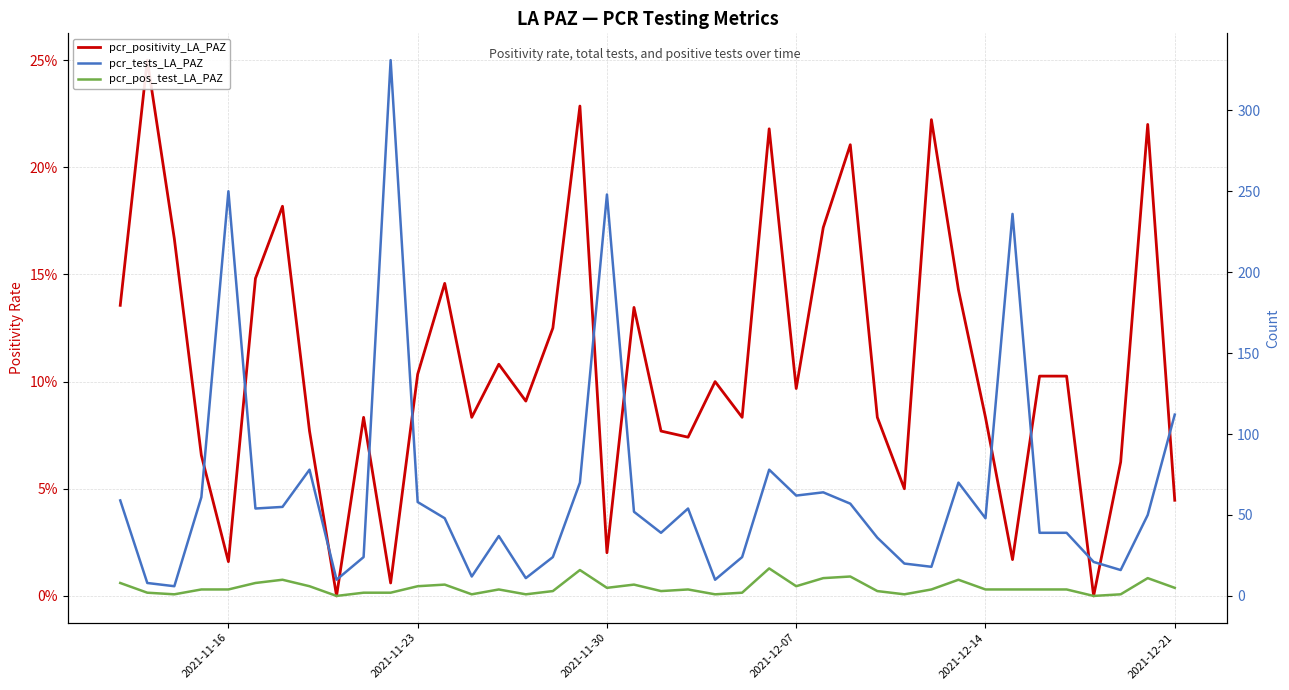

At how many categories does at least one series exceed 159?

4